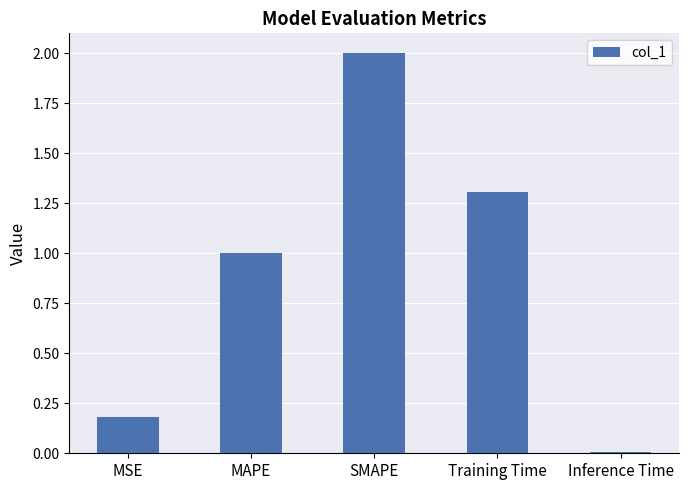

What is the change in value from MAPE to SMAPE?

+1.0